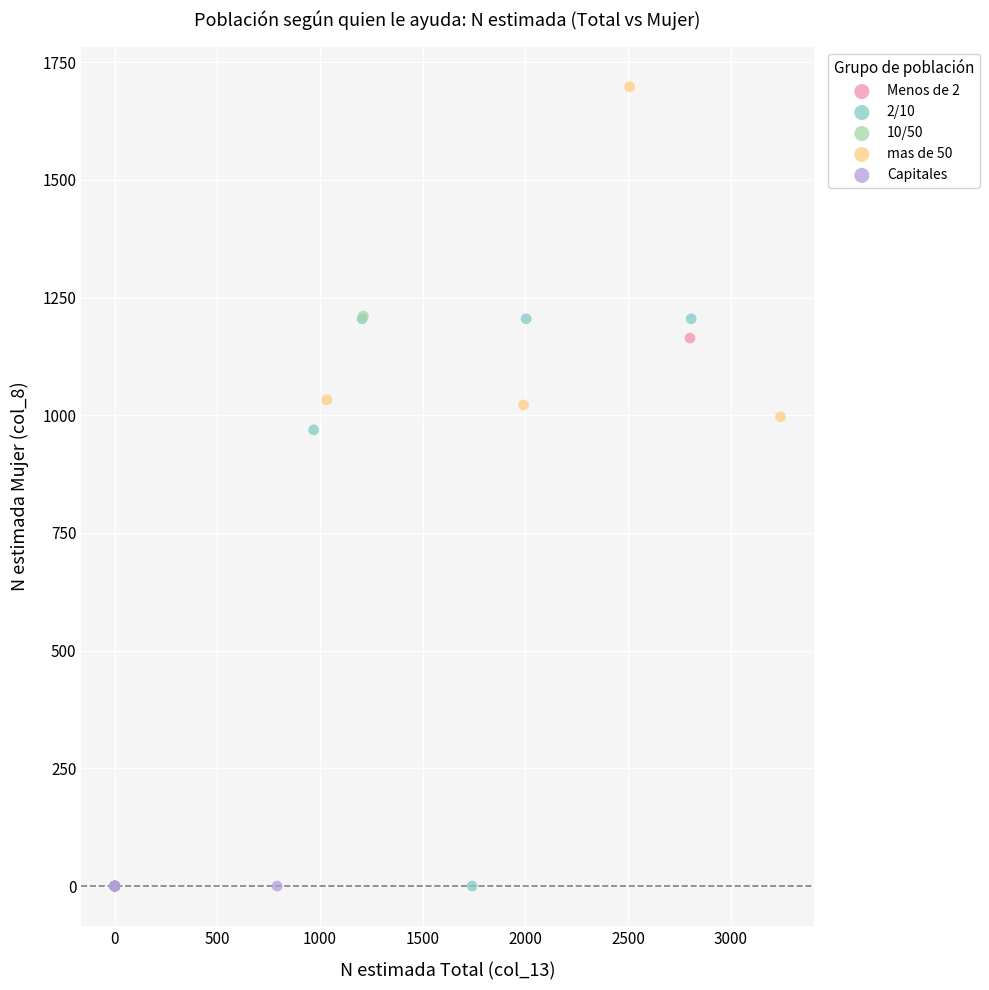

Which series contains the highest Y value?

mas de 50